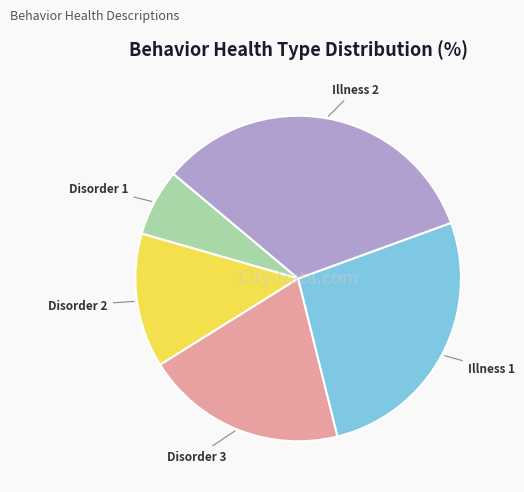

Is there any slice that represents more than half of the pie?

No